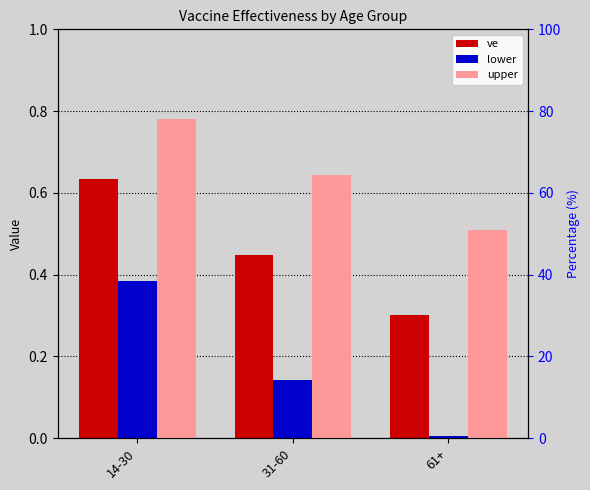

At which category is the sum across all series the highest?

14-30